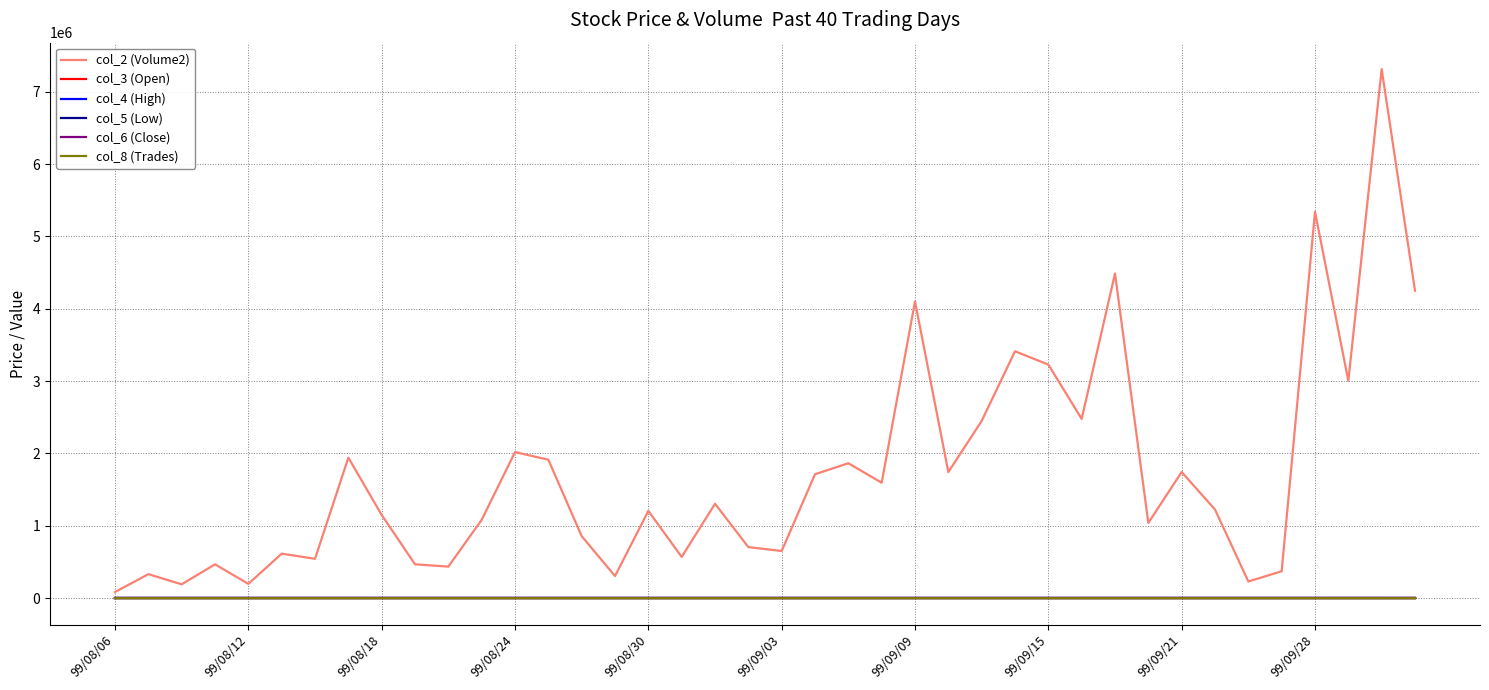

Which series has the widest spread of values?

col_2 (Volume2)